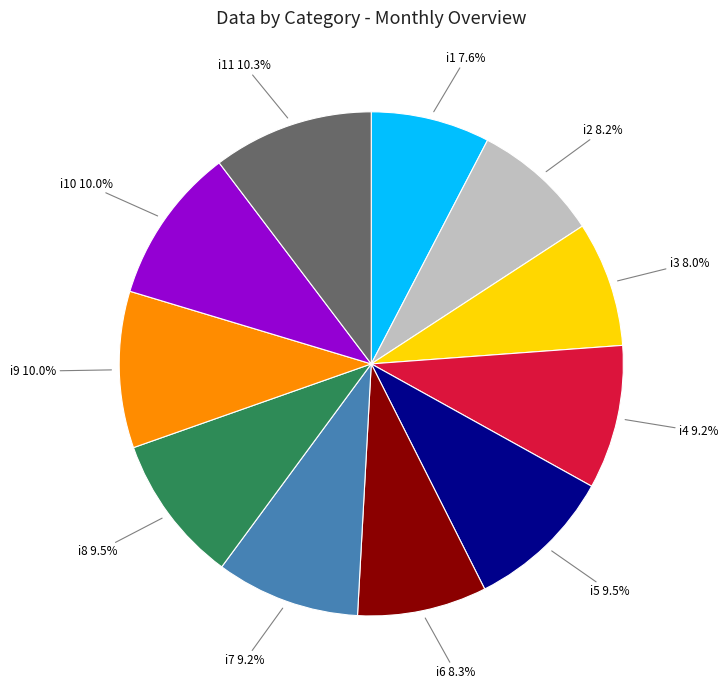

Does any single category account for the majority?

No